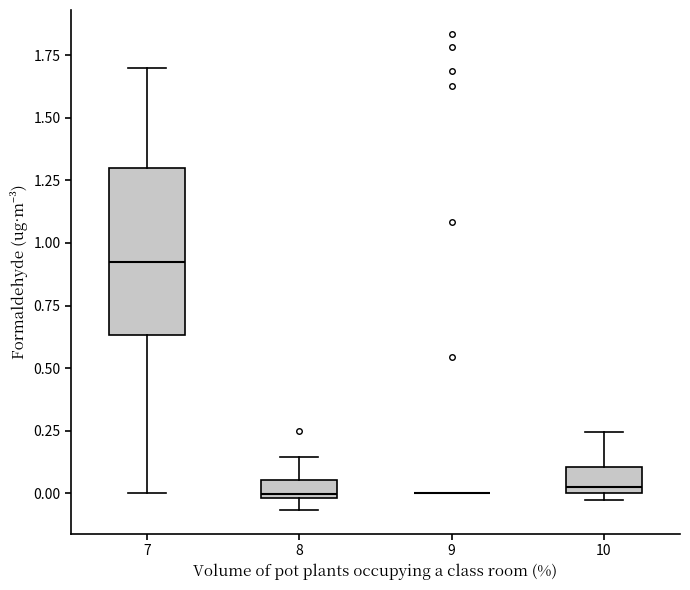

Where is the lower edge of the box at x = 8 on the y-axis? The values are not printed on the chart, so give them approximately, as read against the axis.

0.00